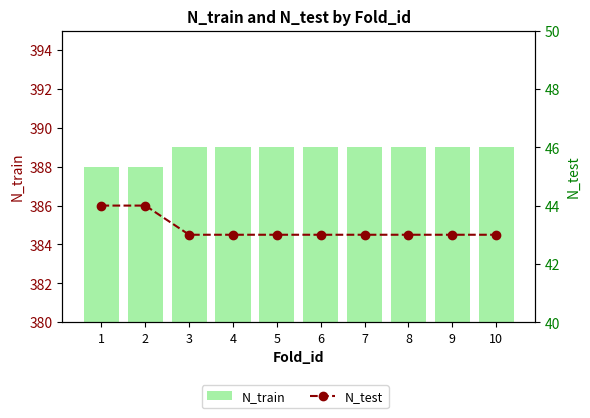

What is the average value of the N_test series?

43